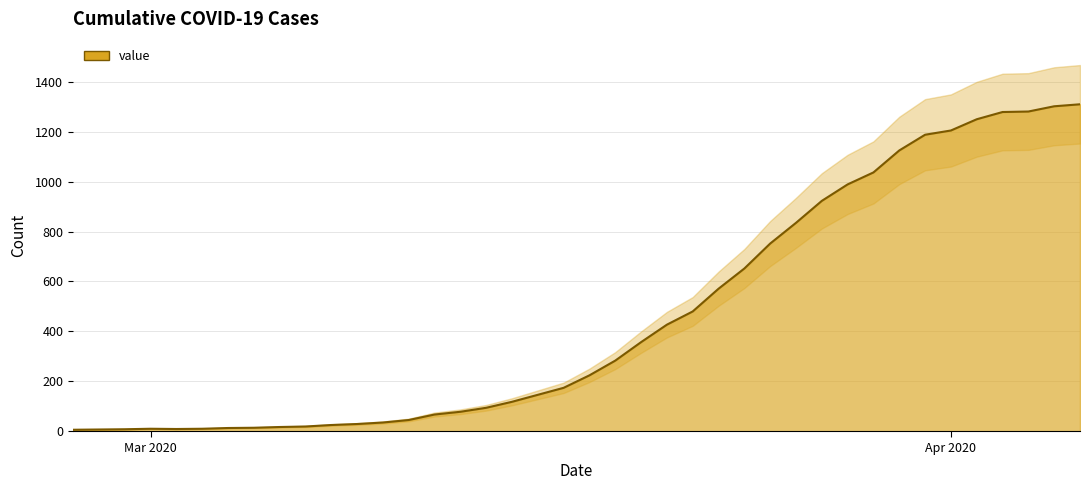

How many points are lower than both their immediate neighbors (excluding endpoints)?

1